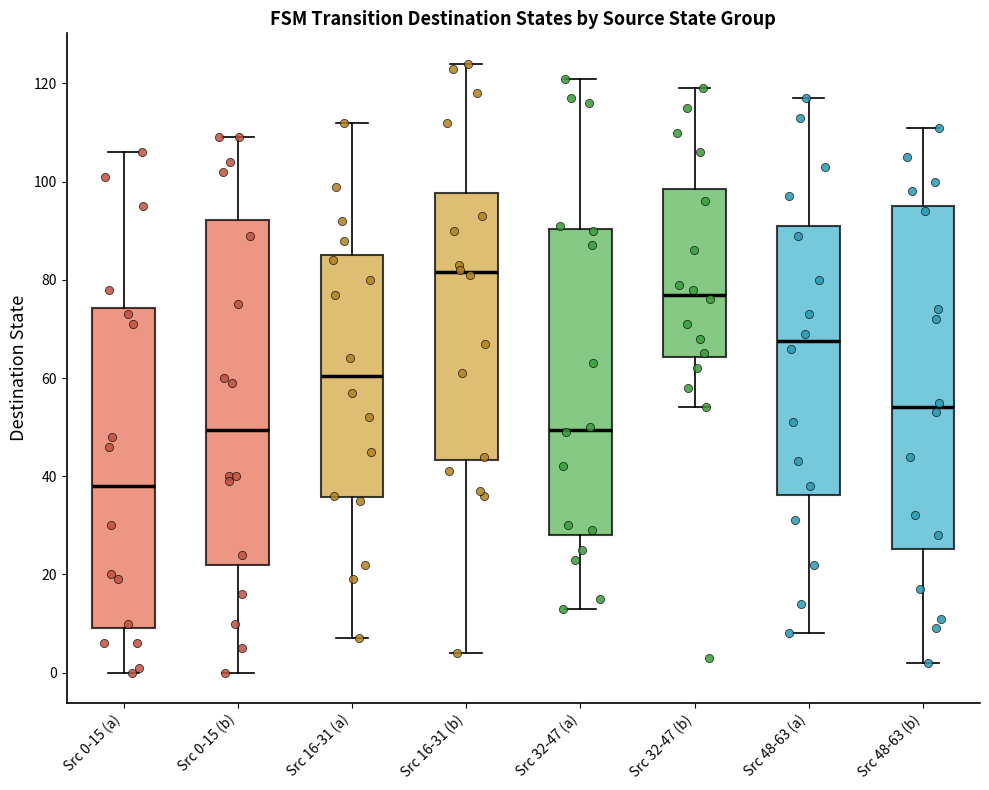

Where does the median line of the box for Src 16-31 (a) sit on the y-axis? The values are not printed on the chart, so give them approximately, as read against the axis.

60